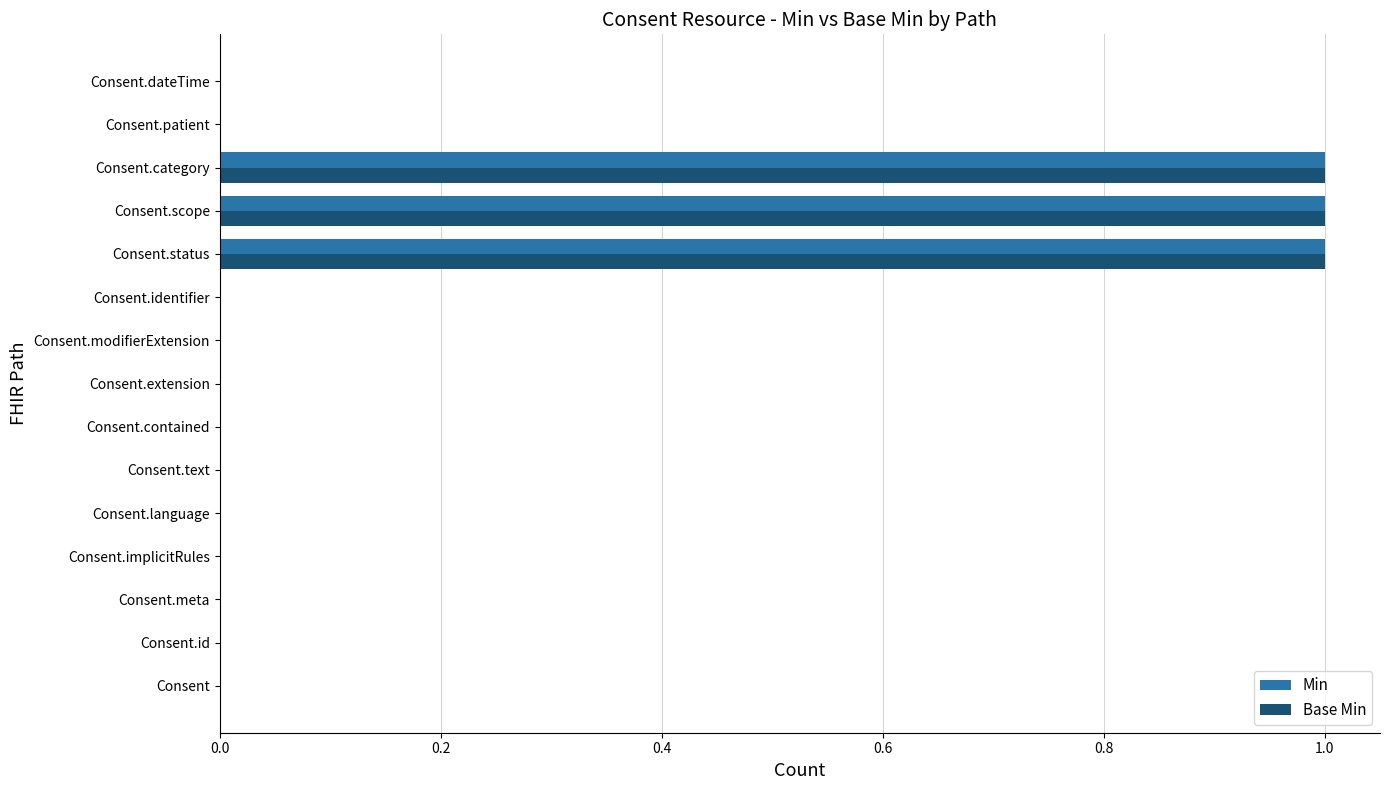

Count the Min values in the range 0 to 1.

15